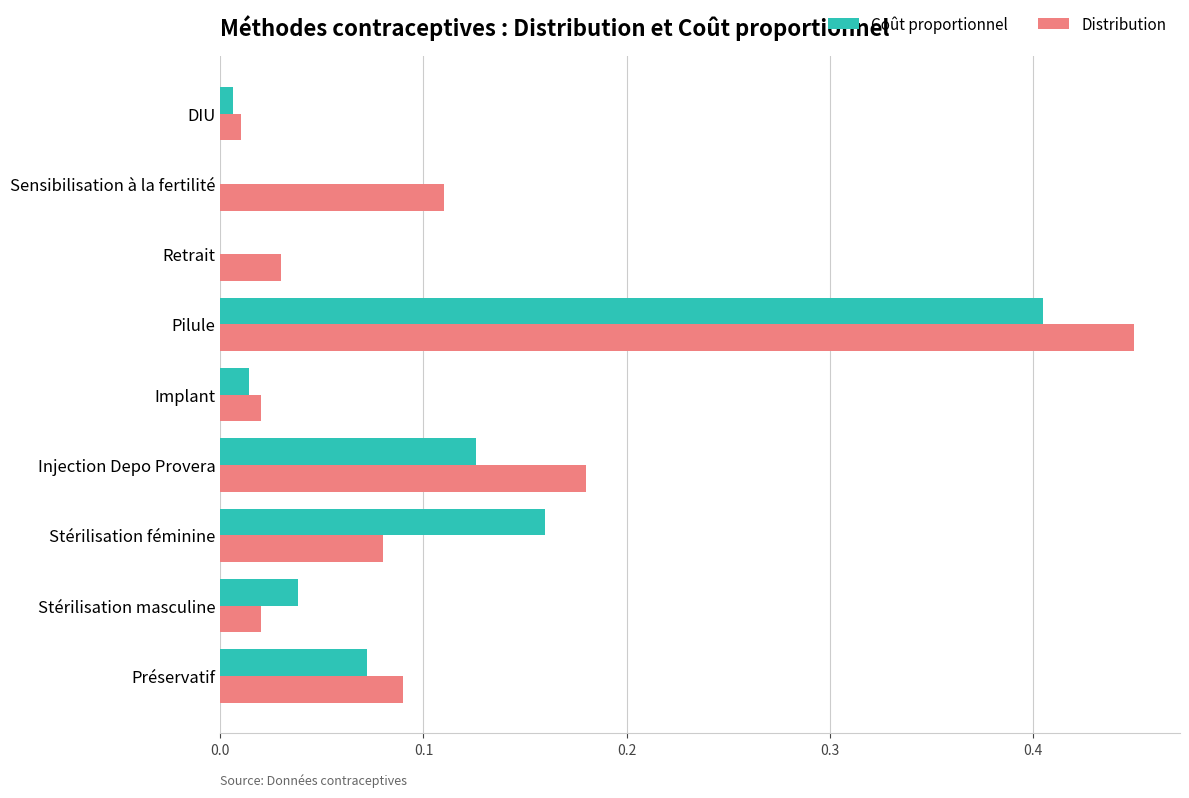

Which series changed the most between Stérilisation féminine and Implant?

Coût proportionnel